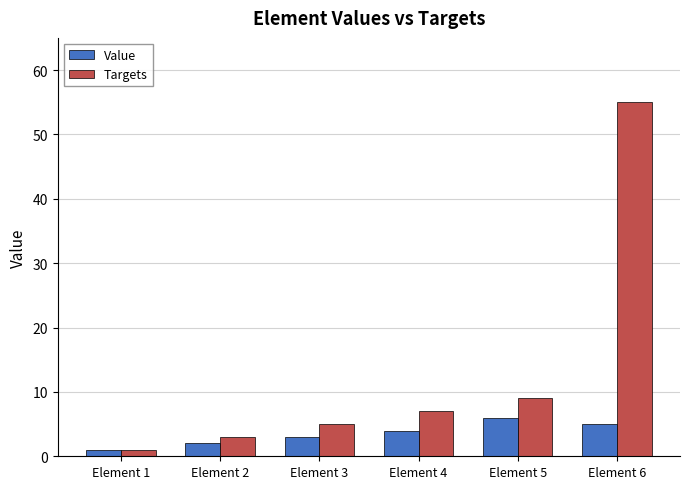

True or false: Targets has a value of 5 at Element 3.

True